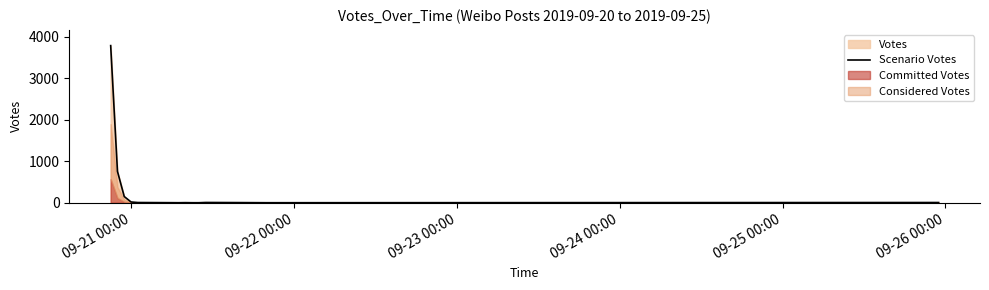

What is the maximum value for Scenario Votes?

3791